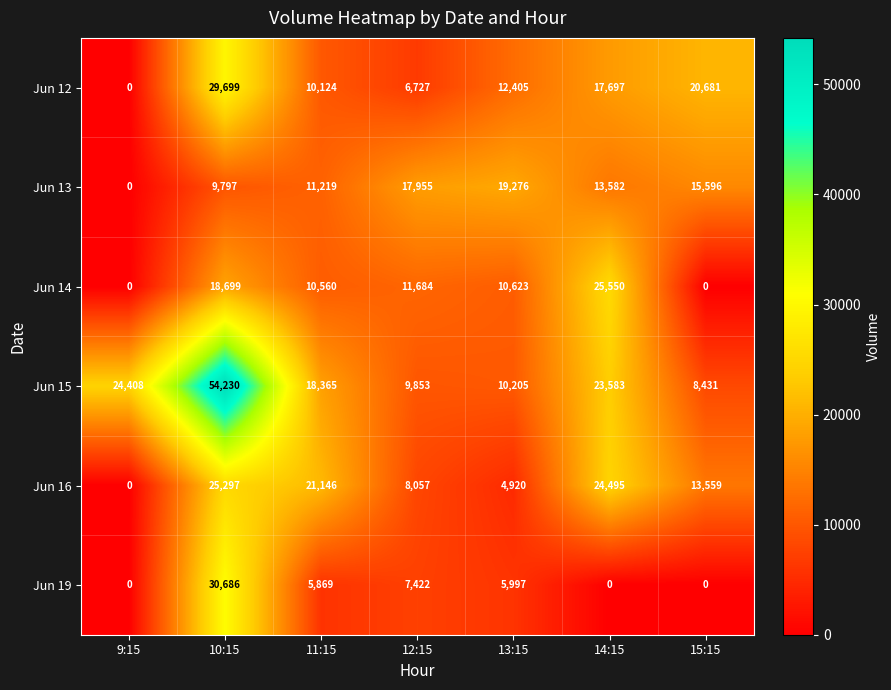

List the series in order of their peak value, highest first.

Jun 15, Jun 19, Jun 12, Jun 14, Jun 16, Jun 13